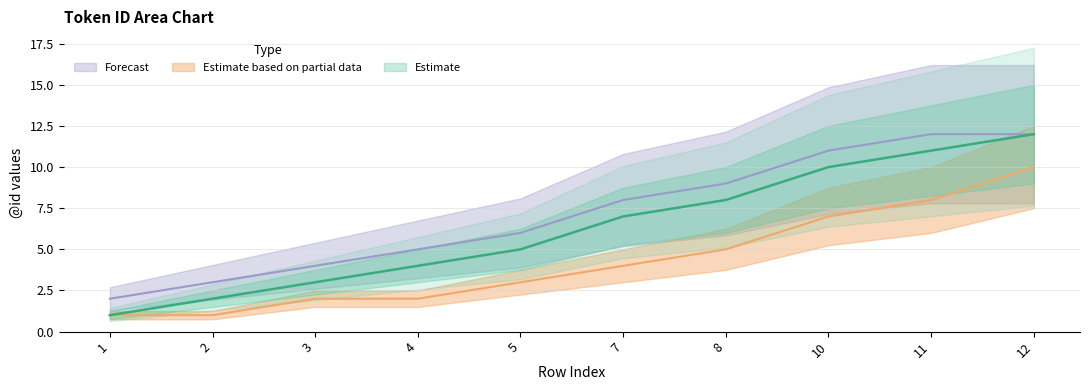

At which category is the sum across all series the highest?

12